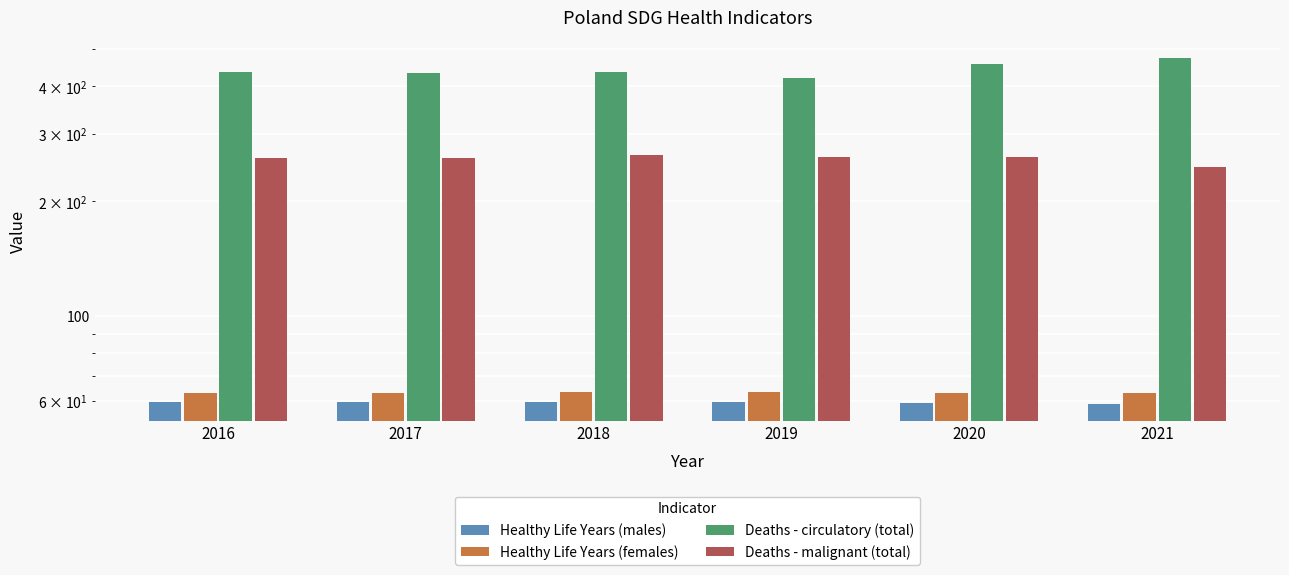

The Deaths - malignant (total) series shows 246.5 at 2021. True or false?

True